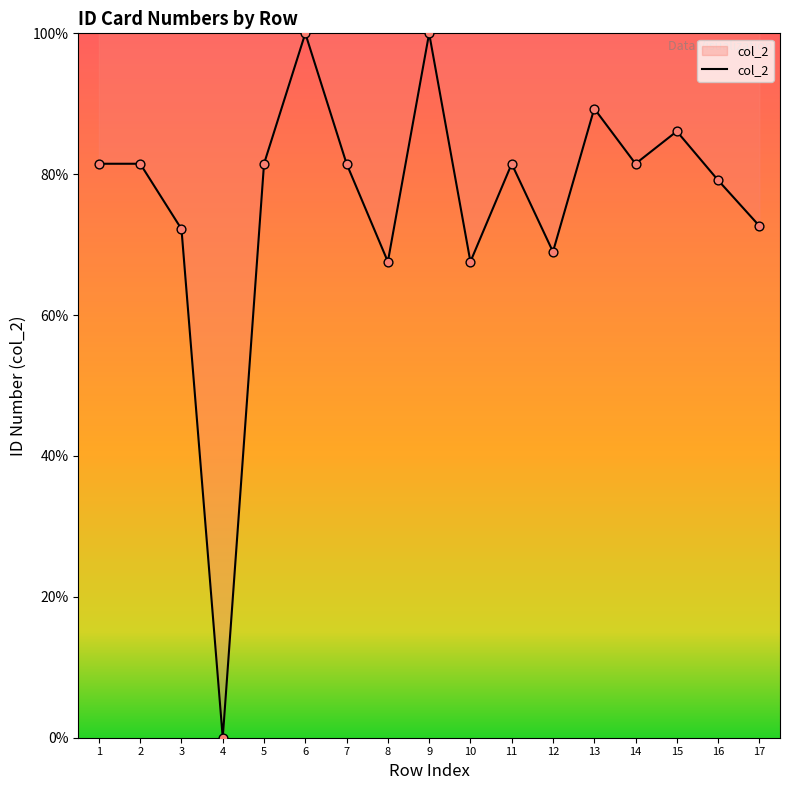

What is the change in value from 4 to 11?

+81.5